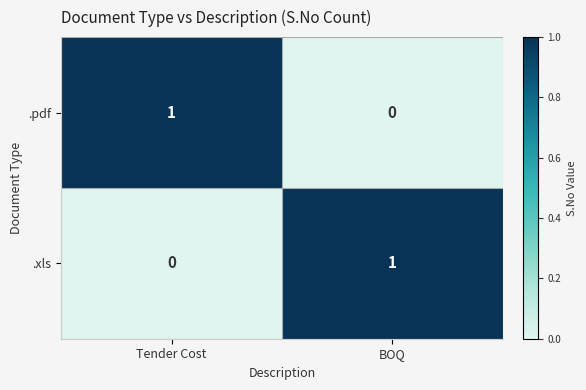

Rank the categories by .pdf value from lowest to highest.

BOQ, Tender Cost